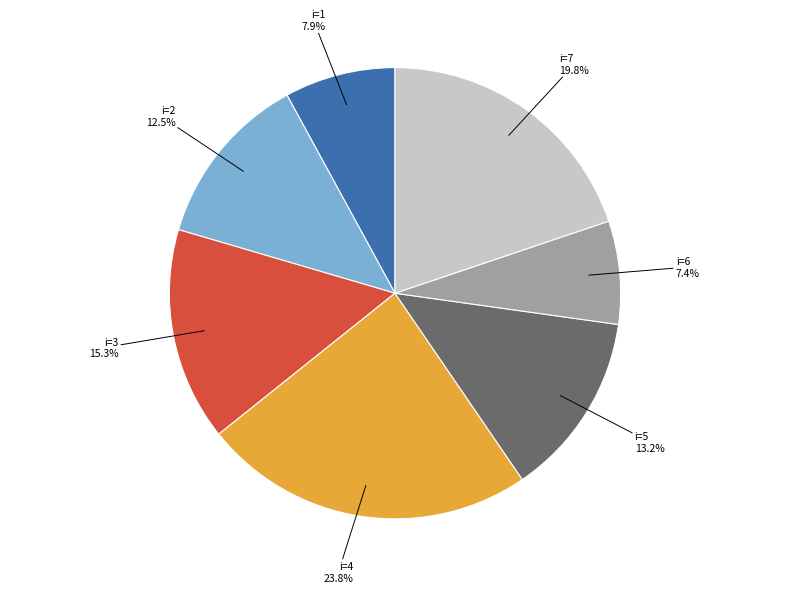

Is there any slice that represents more than half of the pie?

No